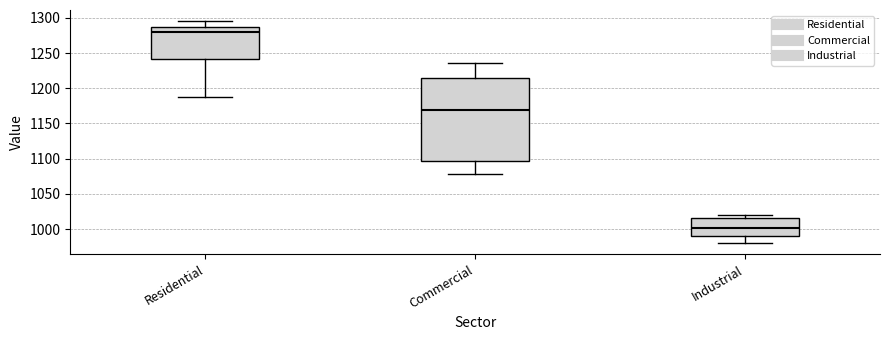

Reading left to right, transcribe this box plot: for each box, give where its median line is, the range the box spans, and where its two whiskers end, as read against the y-axis. The values are not printed on the chart, so give them approximately, as read against the axis.

Residential: median 1280, box 1240 to 1285, whiskers 1190 to 1295
Commercial: median 1170, box 1095 to 1215, whiskers 1080 to 1235
Industrial: median 1000, box 990 to 1015, whiskers 980 to 1020